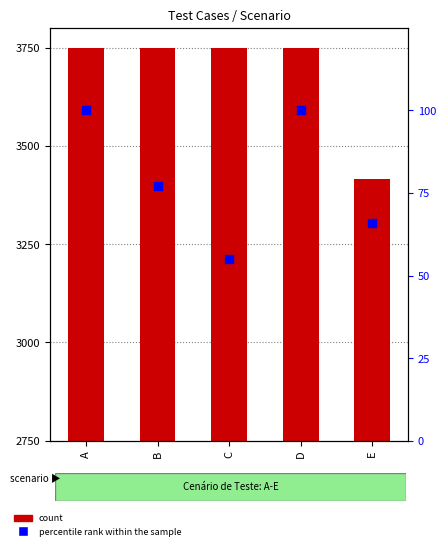

At how many categories does at least one series exceed 563?

5